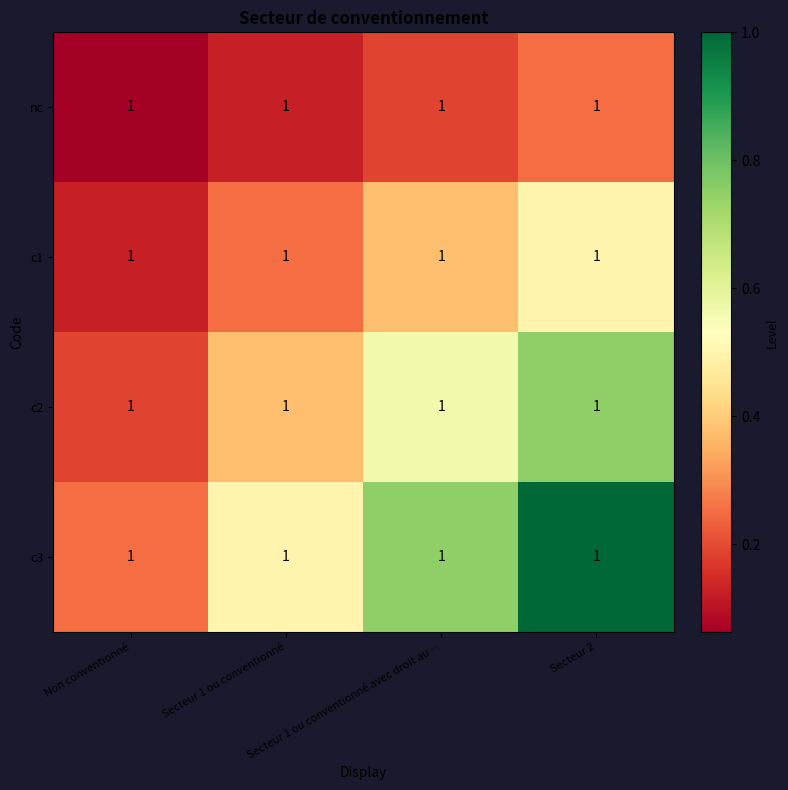

Which category has the lowest value in the c2 series?

Non conventionné